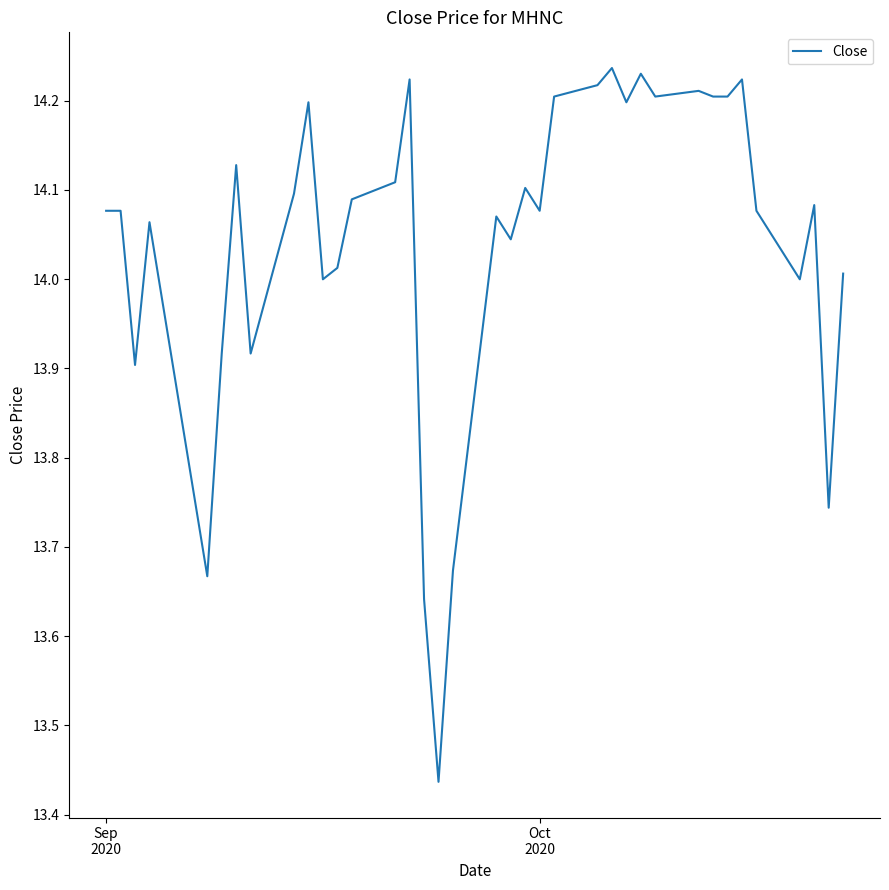

Reading left to right, extract all data points from this chart.

14.1	14.1	13.9	14.1	13.7	13.9	14.1	13.9	14.1	14.2	14.0	14.0	14.1	14.1	14.2	13.6	13.4	13.7	14.1	14.0	14.1	14.1	14.2	14.2	14.2	14.2	14.2	14.2	14.2	14.2	14.2	14.2	14.1	14.0	14.1	13.7	14.0